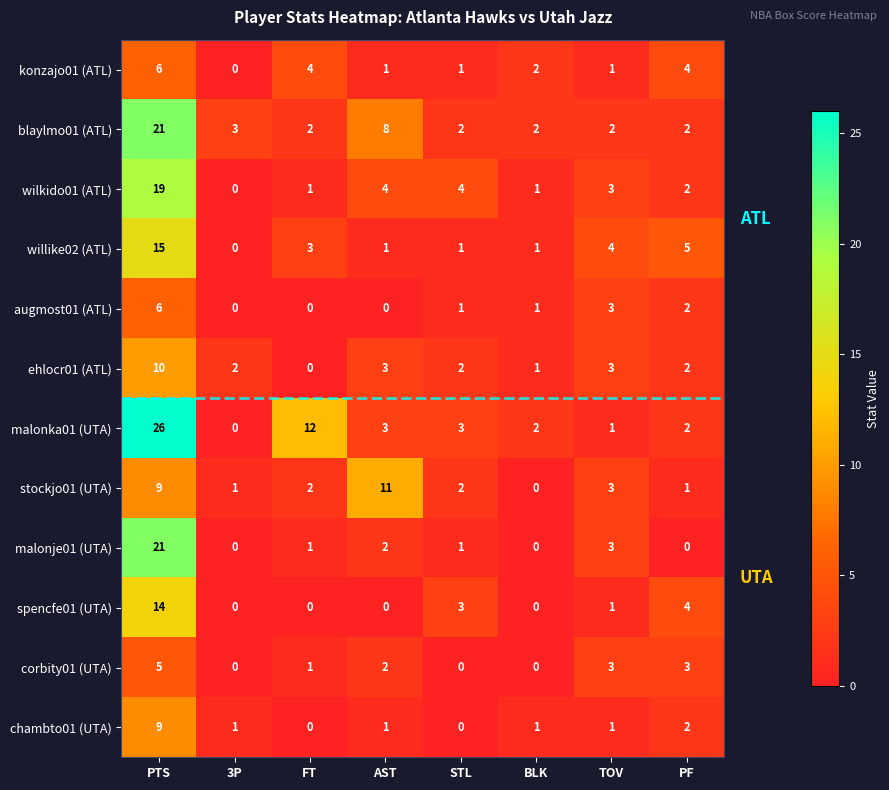

What is the sum of all augmost01 (ATL) values?

13